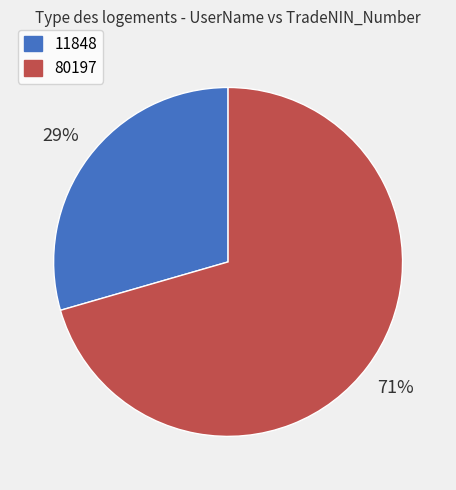

Is the sum of 11848 and 80197 greater than half?

Yes